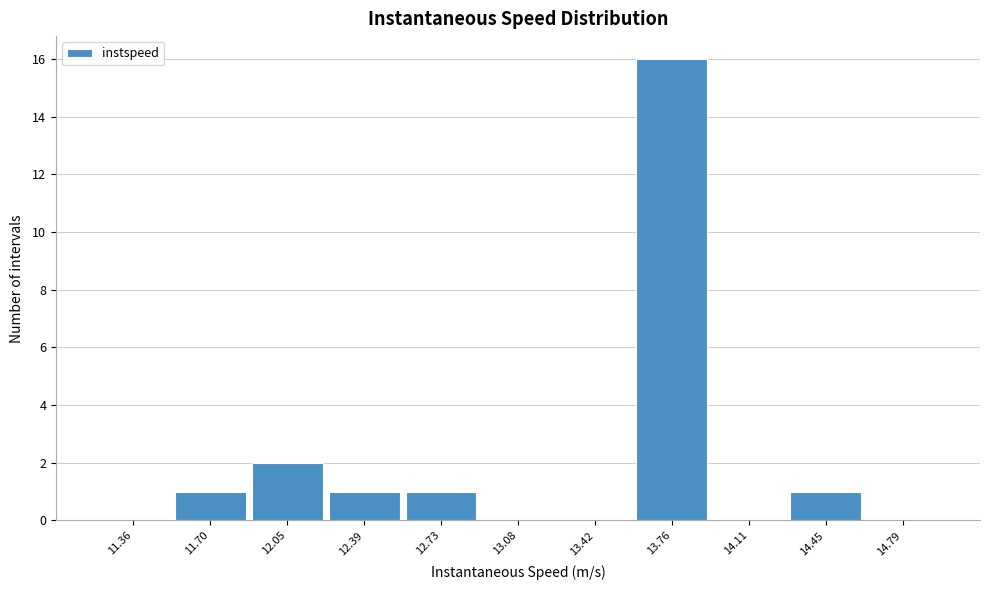

What is the height of the bar covering 12.55 to 12.90 on the x-axis? Neither the bar edges nor the heights are printed on the chart, so give them approximately, as read against the axes.

1